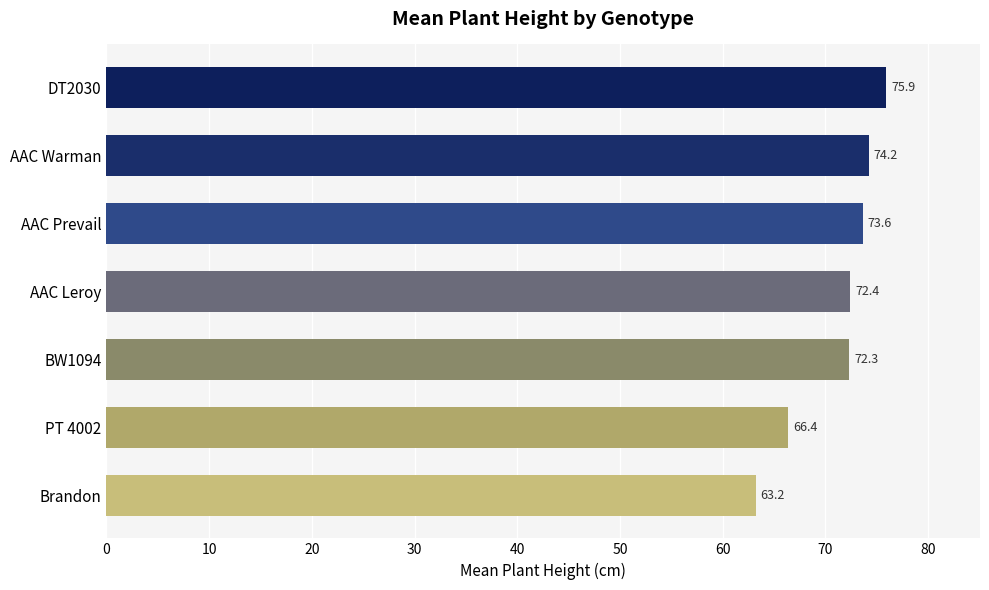

What is the difference between the maximum and minimum values?

12.7